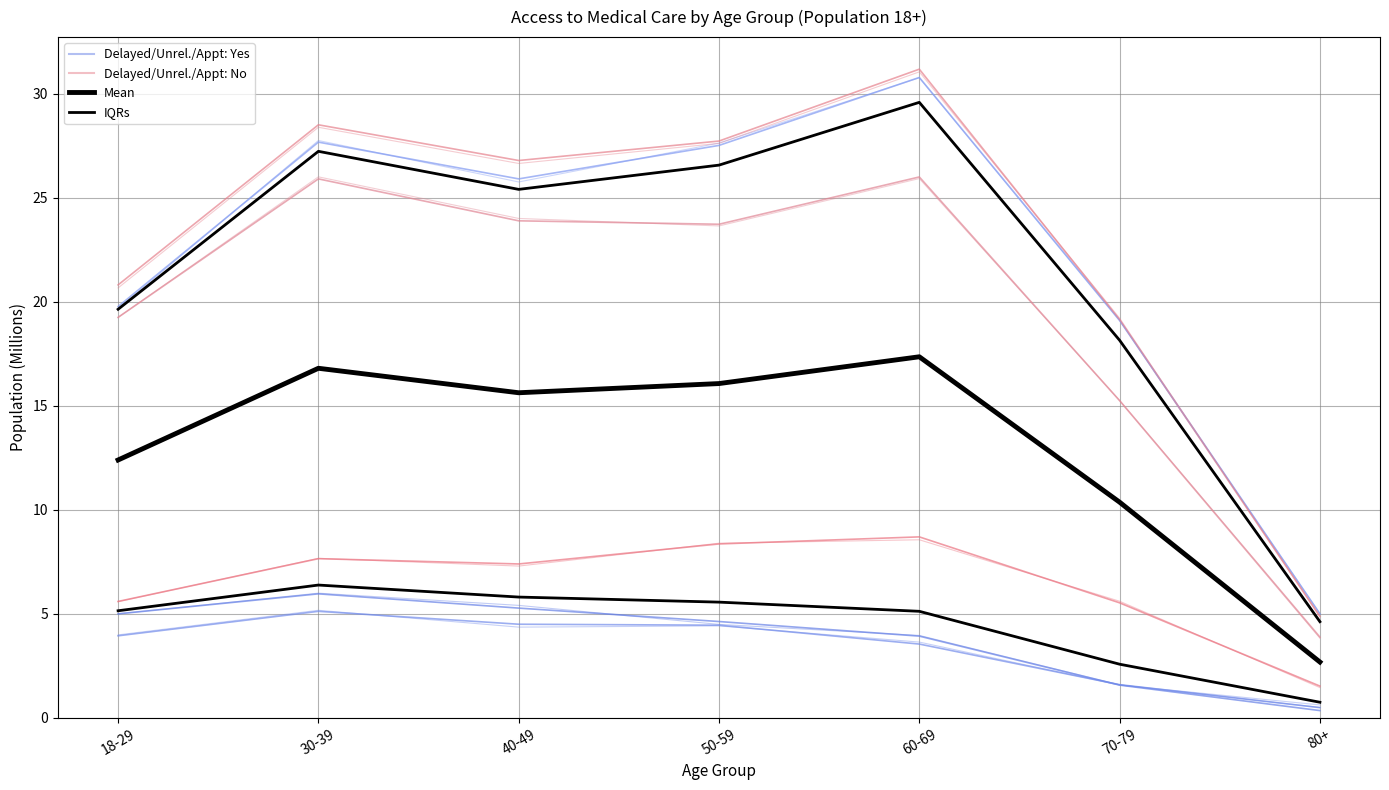

At which label does Delayed: Yes reach its peak?

30-39